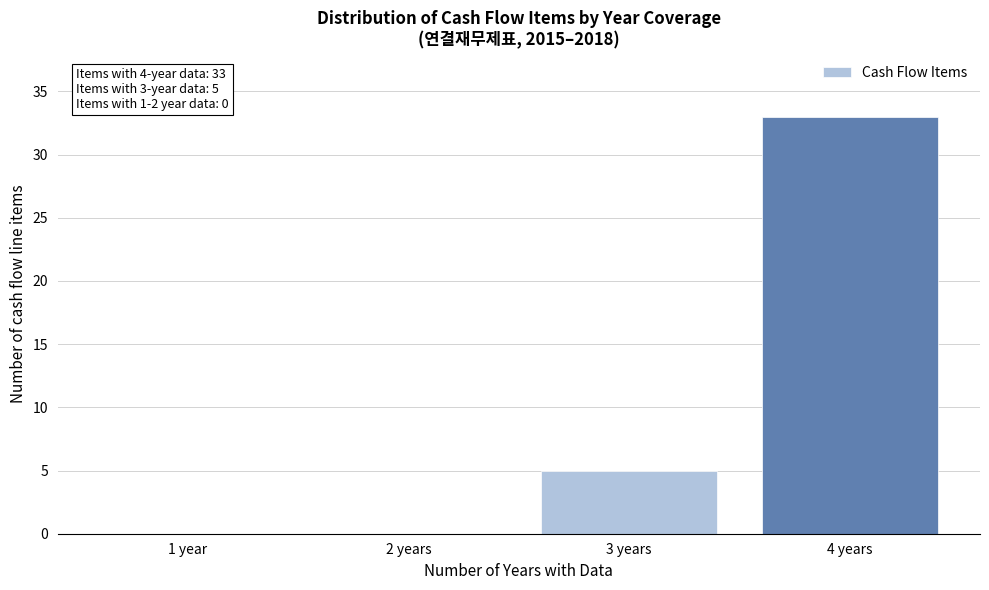

Reading left to right, transcribe all the data shown in this chart.

1 year=0	2 years=0	3 years=5	4 years=33